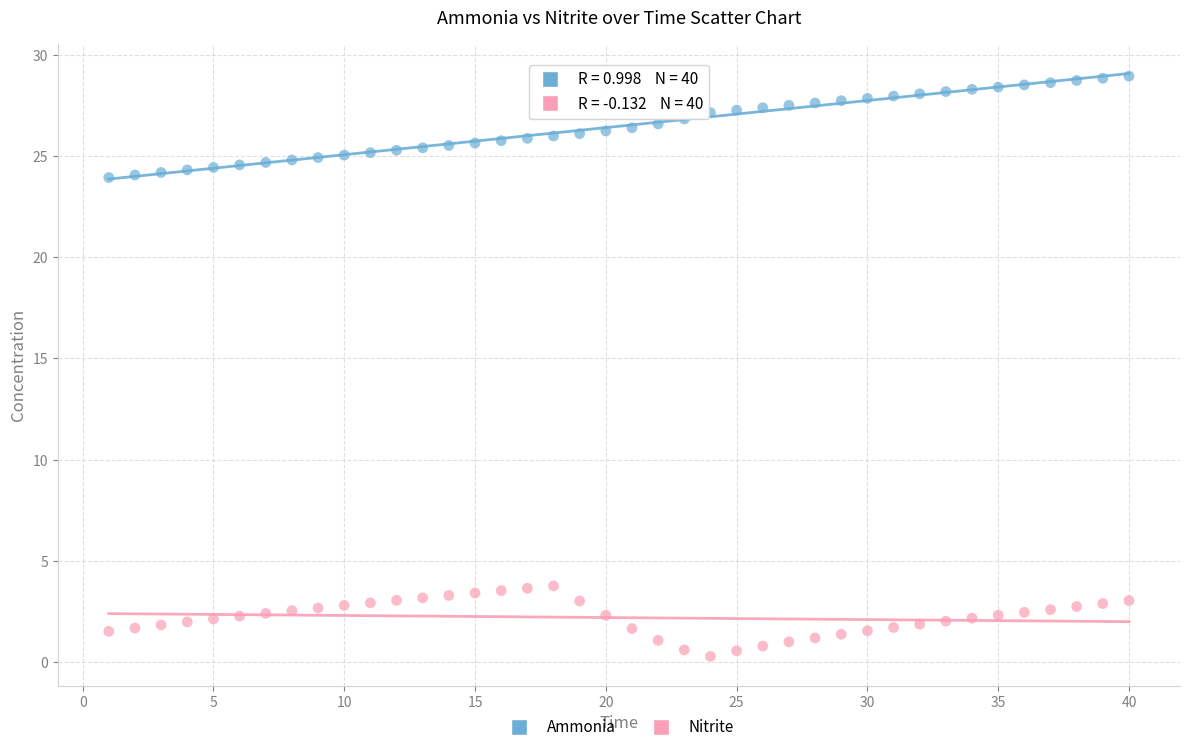

Across all data points, what is the range of Y values (max minus min)?

28.7